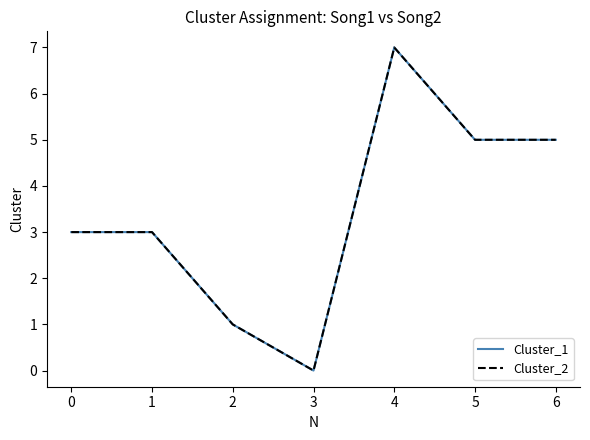

Is this an area chart (filled region under the line)?

No